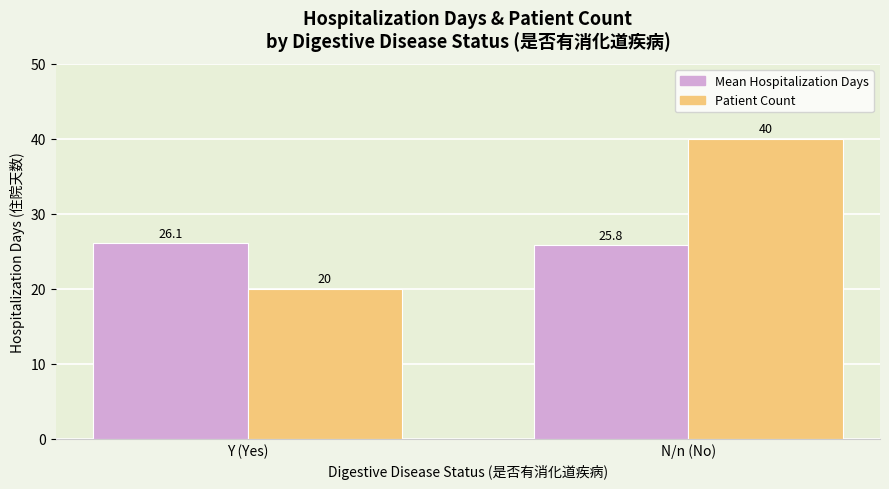

Which series changed the most between Y (Yes) and N/n (No)?

Patient Count